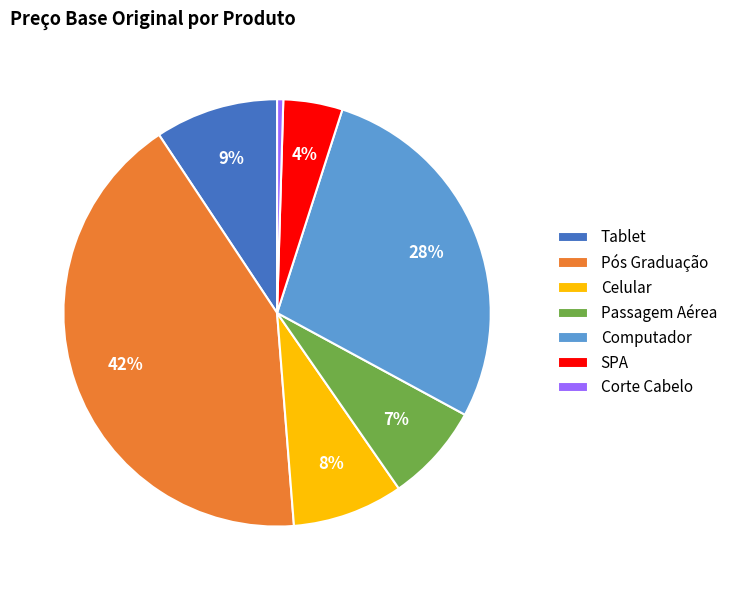

To the nearest percent, what is the difference between the Tablet and SPA slice percentages?

5%